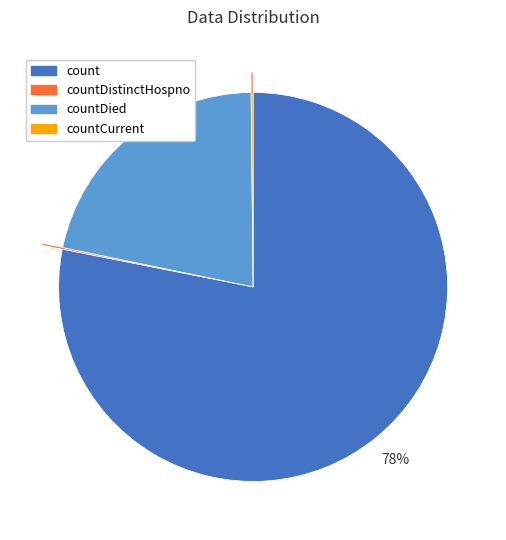

Do count and countDied together represent more than half of the pie?

Yes